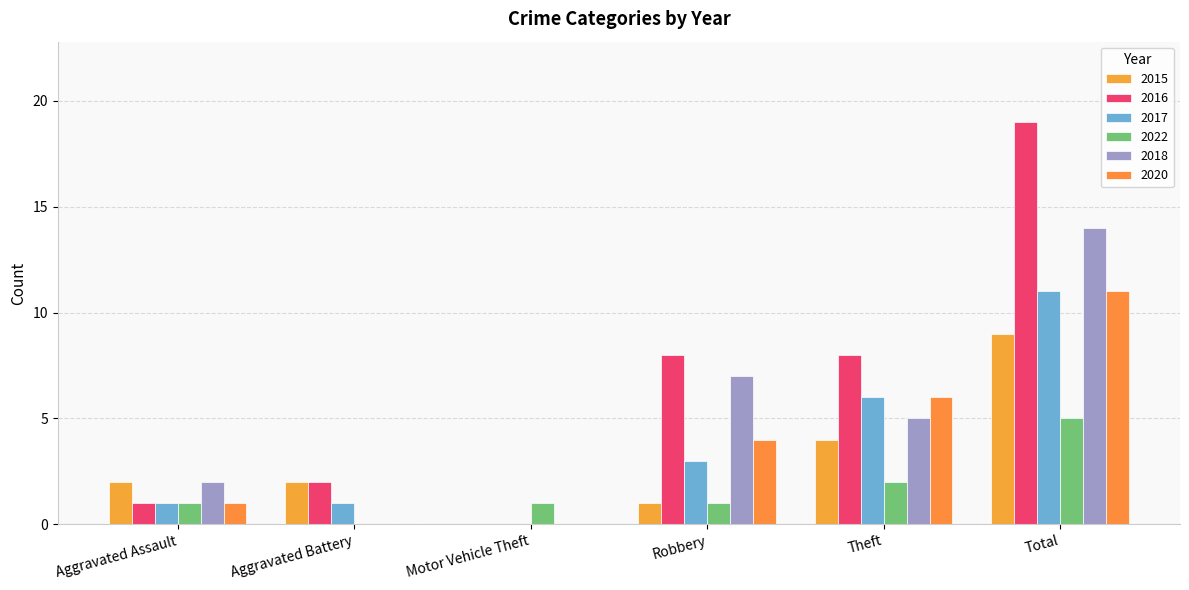

Is it true that 2022 equals 1 at Aggravated Assault?

True